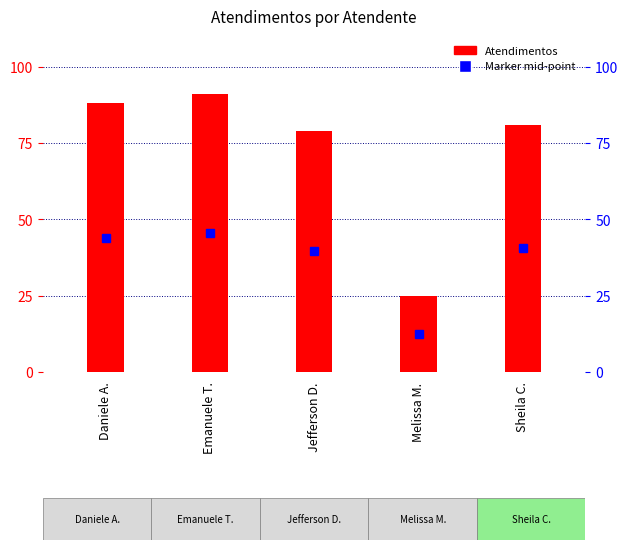

How many categories are shown in the chart?

5